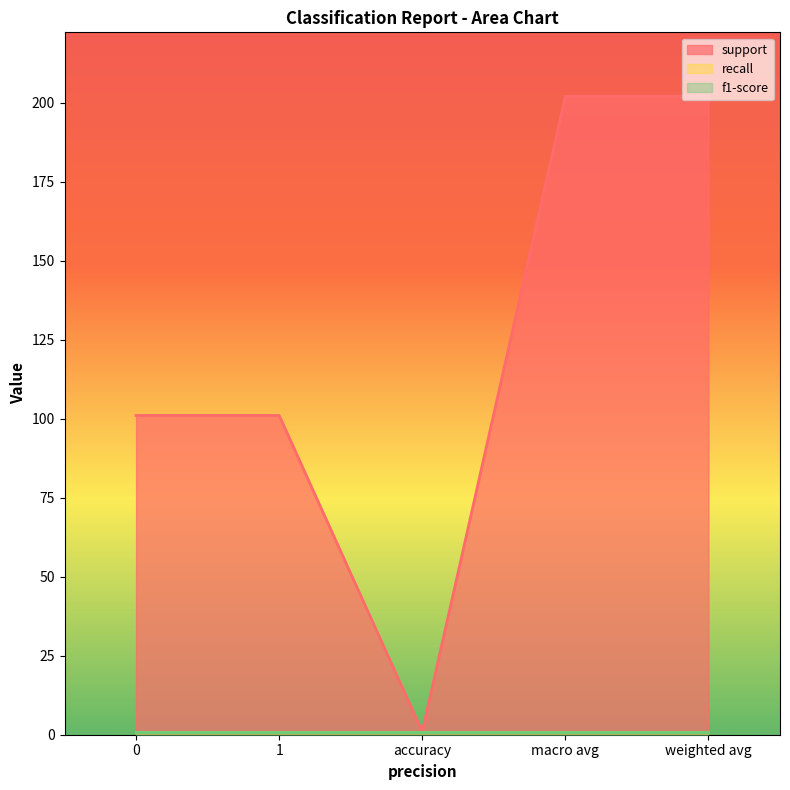

What is the difference between the highest and lowest values at 0?

100